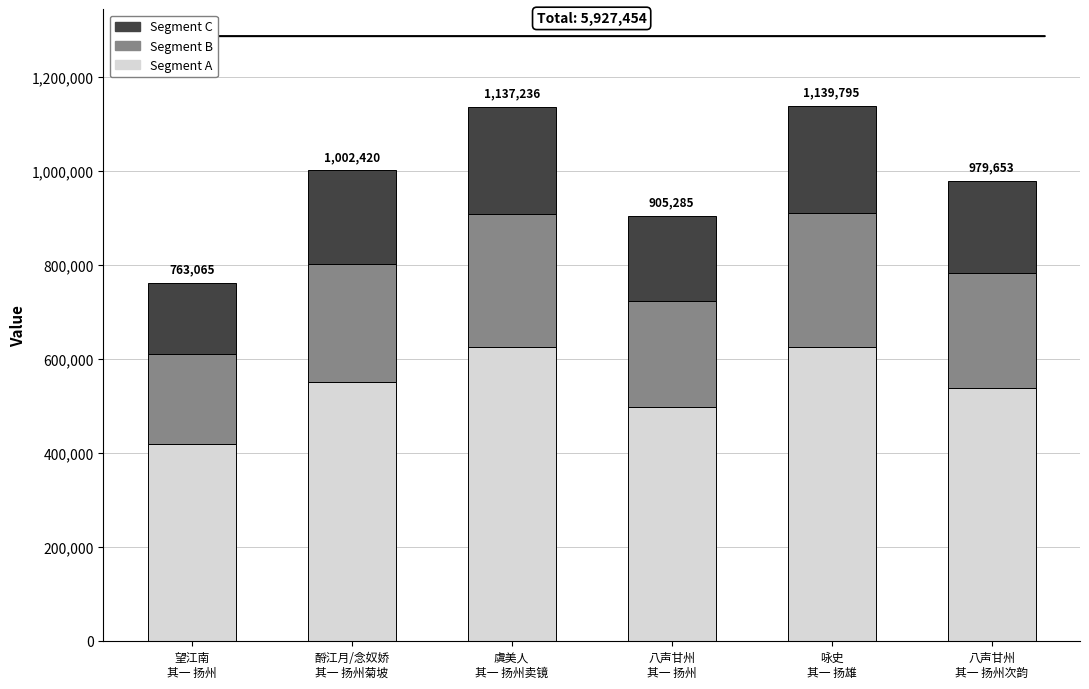

What is the lowest value of the Segment A series?

419685.8